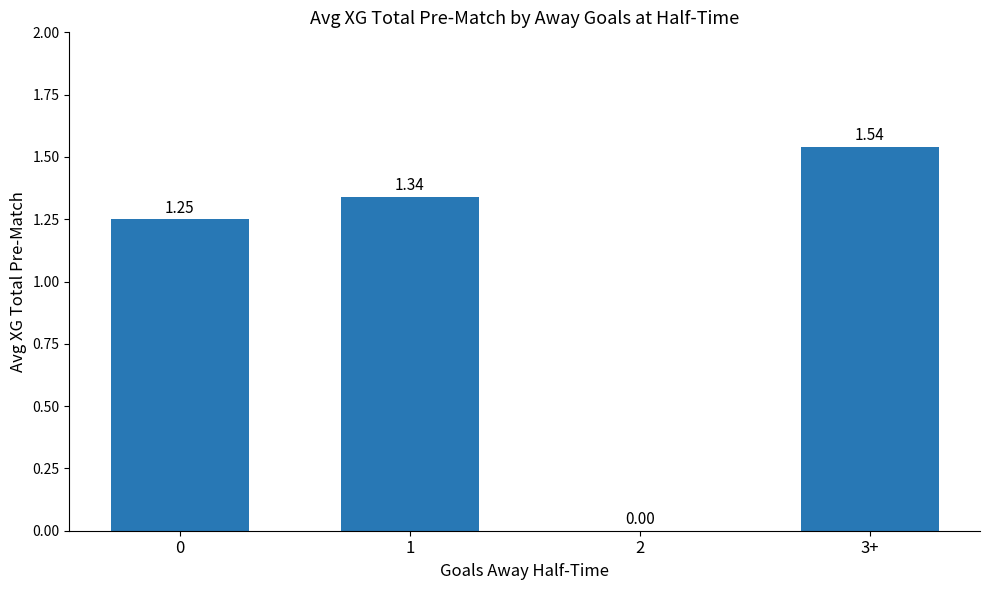

What is the sum of all values?

4.1